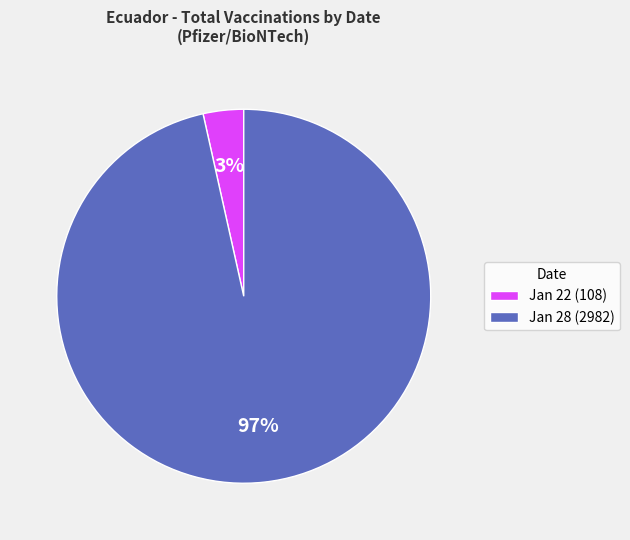

Is the sum of Jan 22 (108) and Jan 28 (2982) greater than half?

Yes